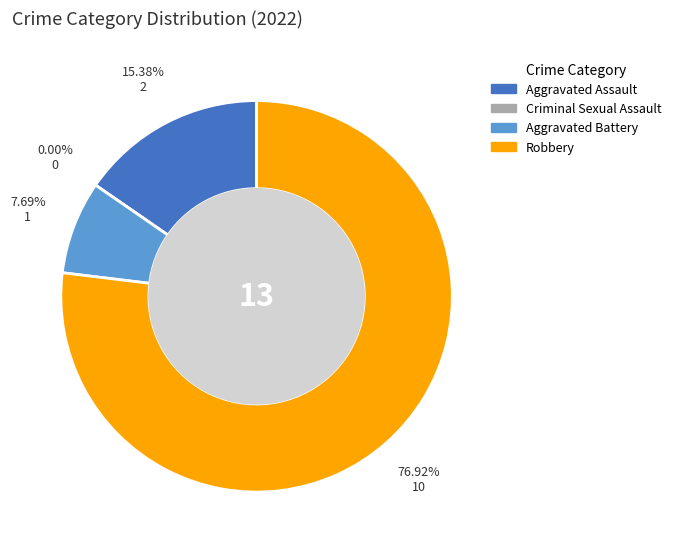

Is there any slice that represents more than half of the pie?

Yes